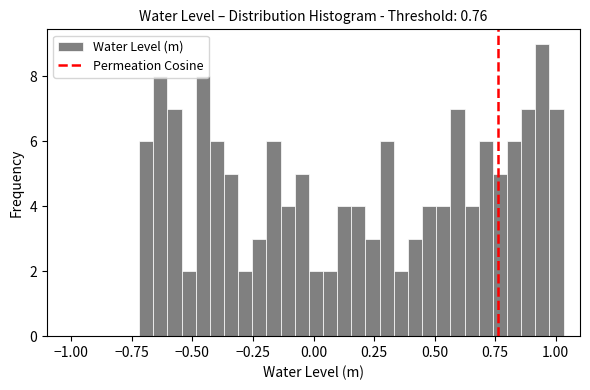

Around what value on the x-axis is the tallest bar? Give the approximate position of its centre, as read against the axis.

0.95